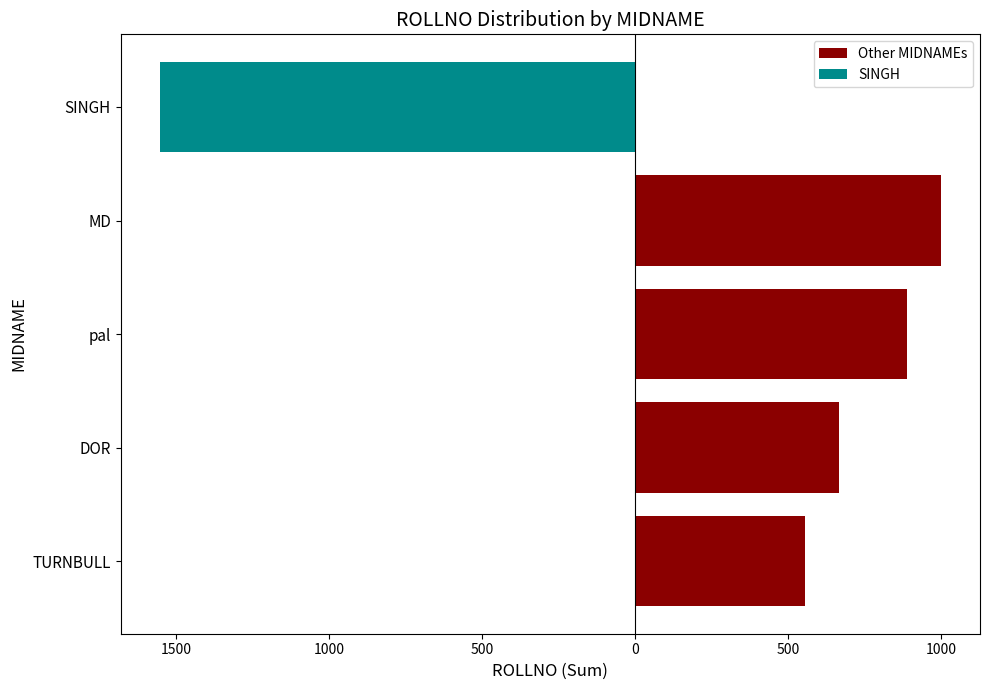

What is the change in value from DOR to MD?

+333